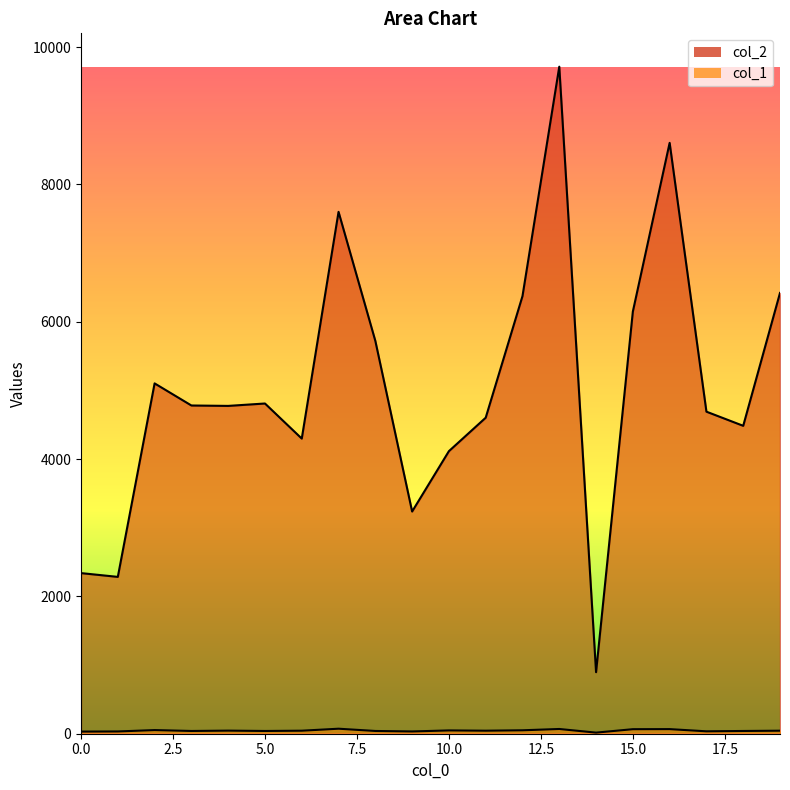

Reading left to right, transcribe all the data shown in this chart.

col_2: 0=2339	1=2284	2=5102	3=4780	4=4774	5=4809	6=4298	7=7600	8=5721	9=3236	10=4115	11=4602	12=6373	13=9714	14=896	15=6148	16=8605	17=4690	18=4484	19=6419
col_1: 0=31	1=33	2=53	3=40	4=45	5=40	6=44	7=73	8=40	9=33	10=48	11=44	12=50	13=69	14=16	15=66	16=67	17=35	18=40	19=44